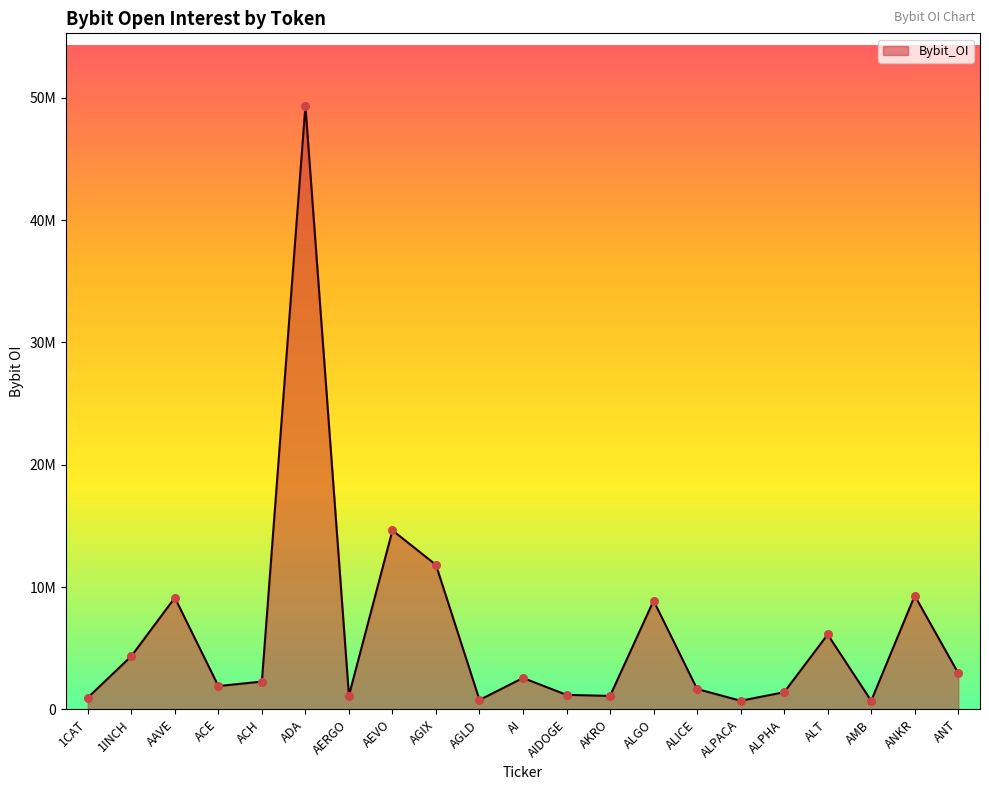

Approximately how many times larger is the value at ANT compared to ALPHA?

2.1